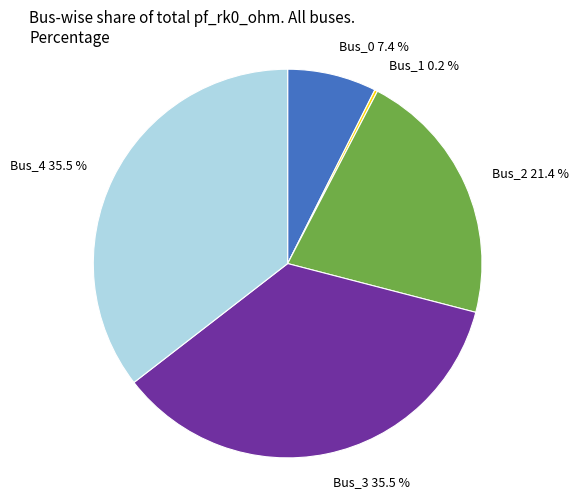

Is Bus_3 the majority of the pie?

No